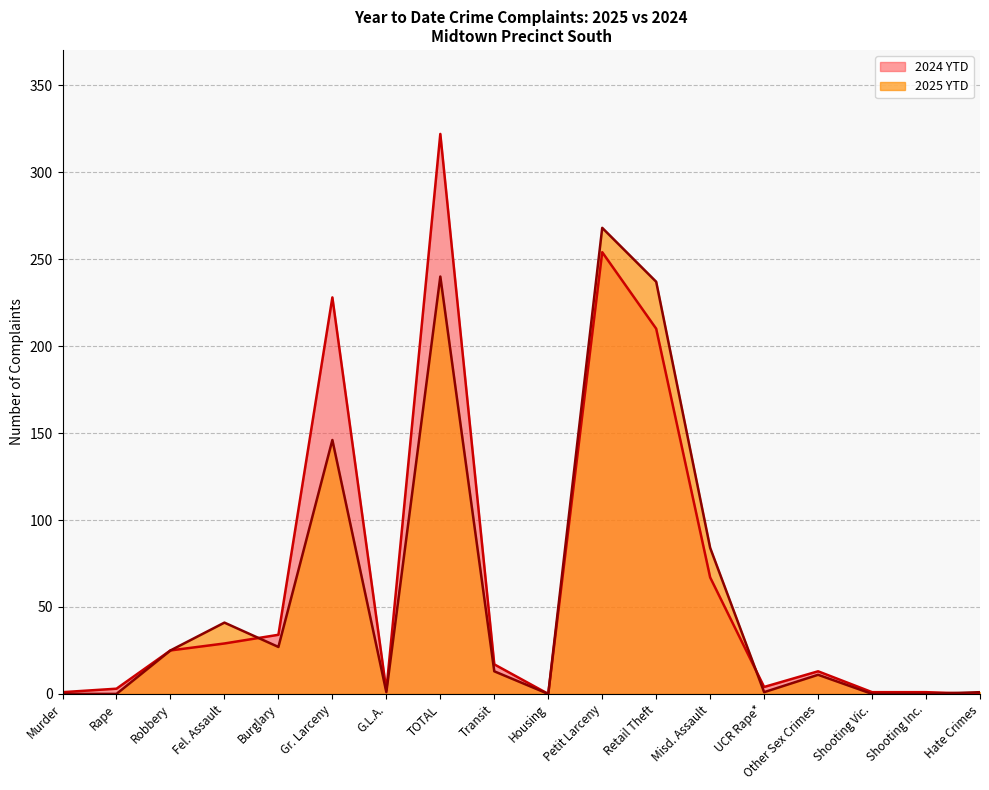

Which series has the largest range (max minus min)?

2024 YTD